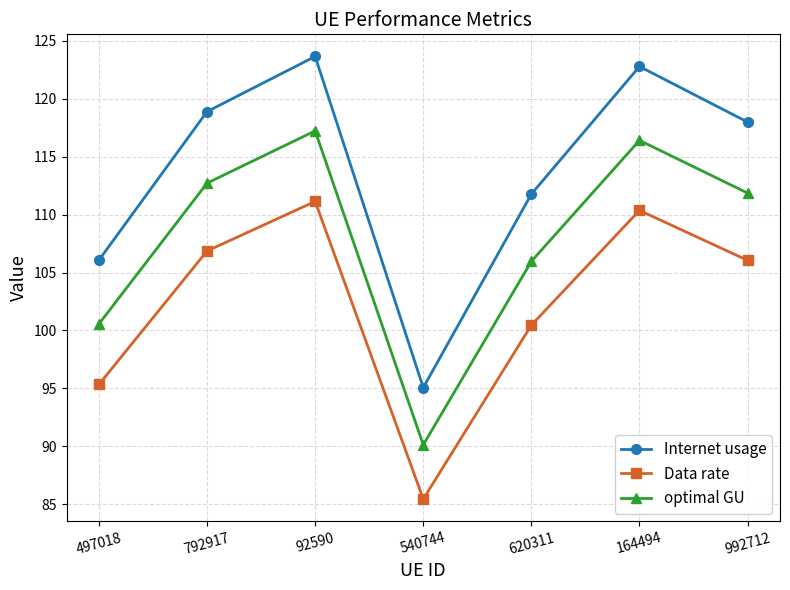

What is the difference between the maximum and minimum values in the optimal GU series?

27.1